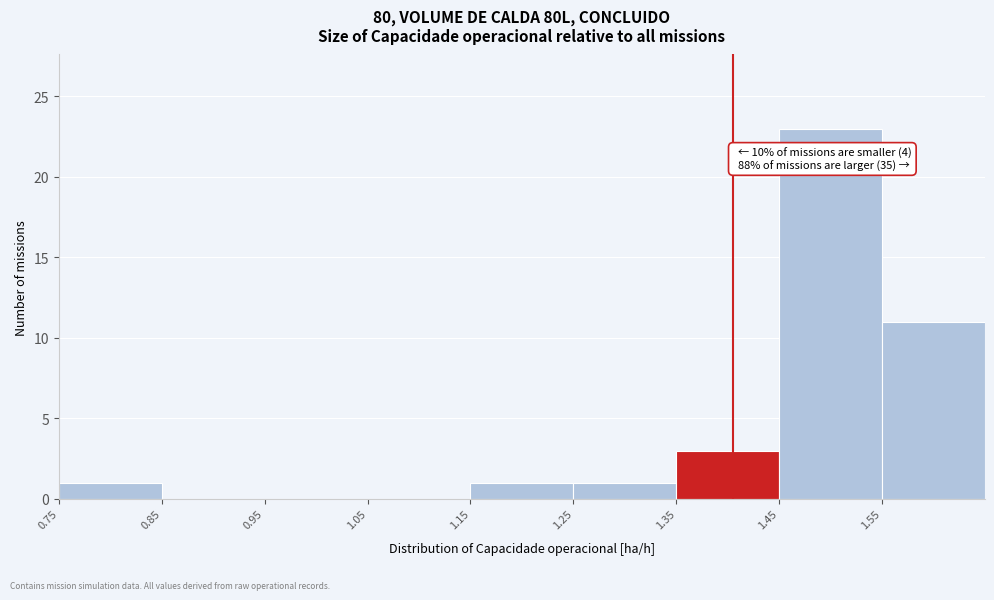

Over which range of the x-axis is the bar tallest?

1.45 to 1.55